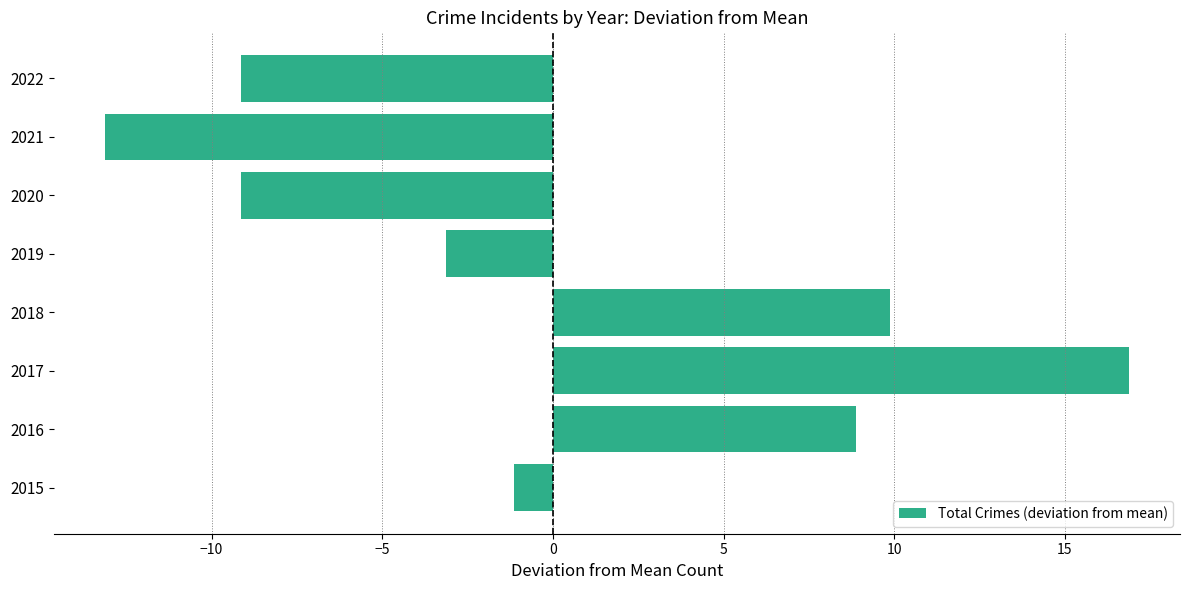

The chart shows a value of -13.1 at 2021. True or false?

True